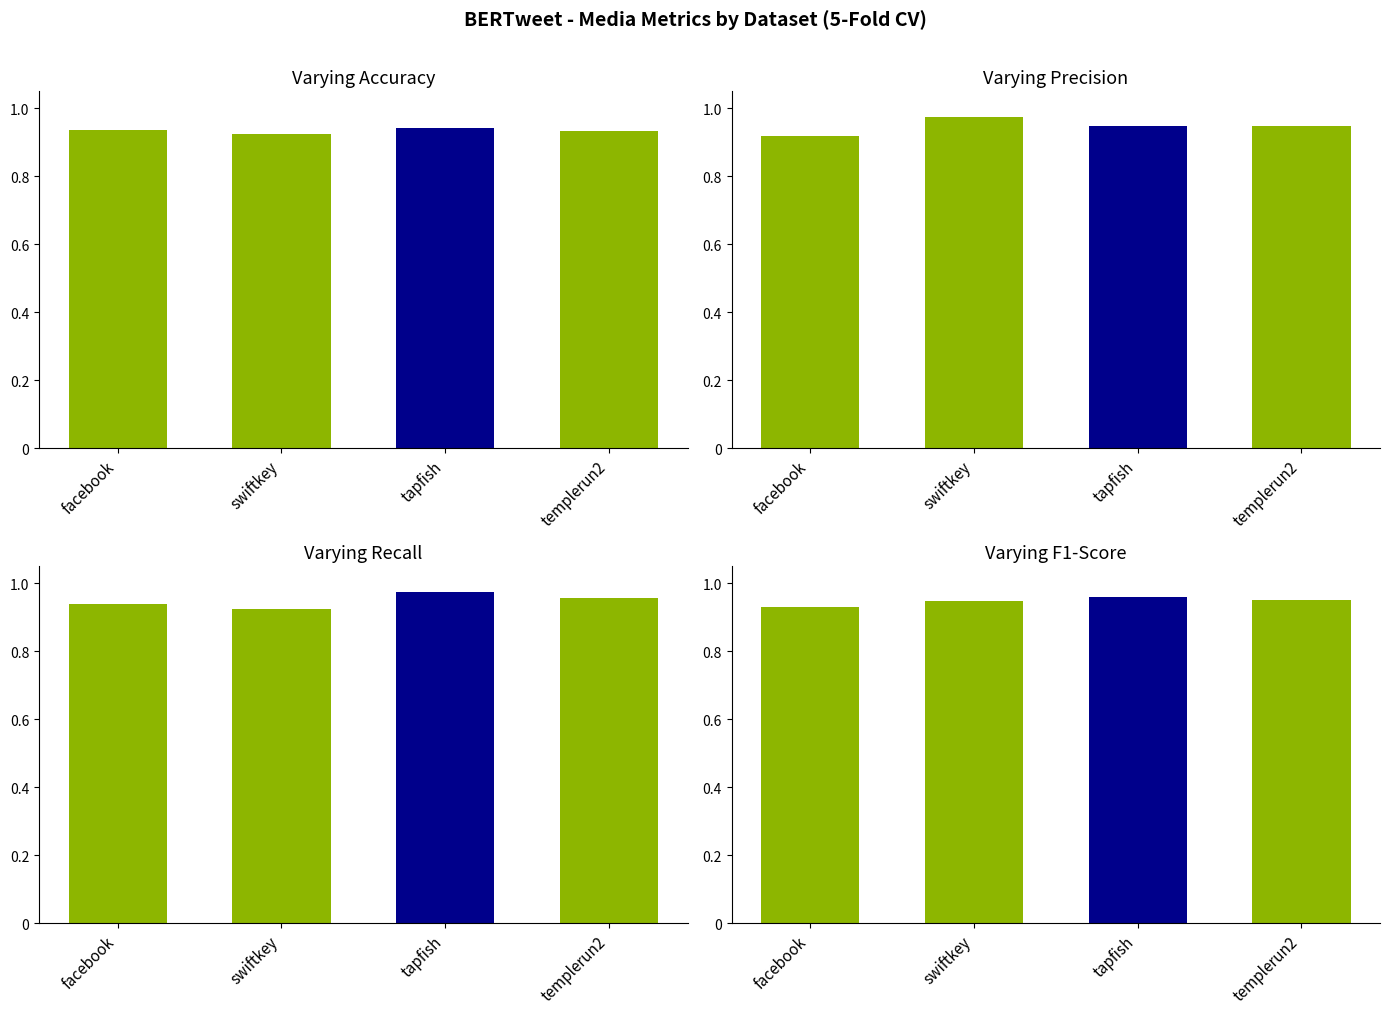

The Recall series shows 1.5 at tapfish. True or false?

False